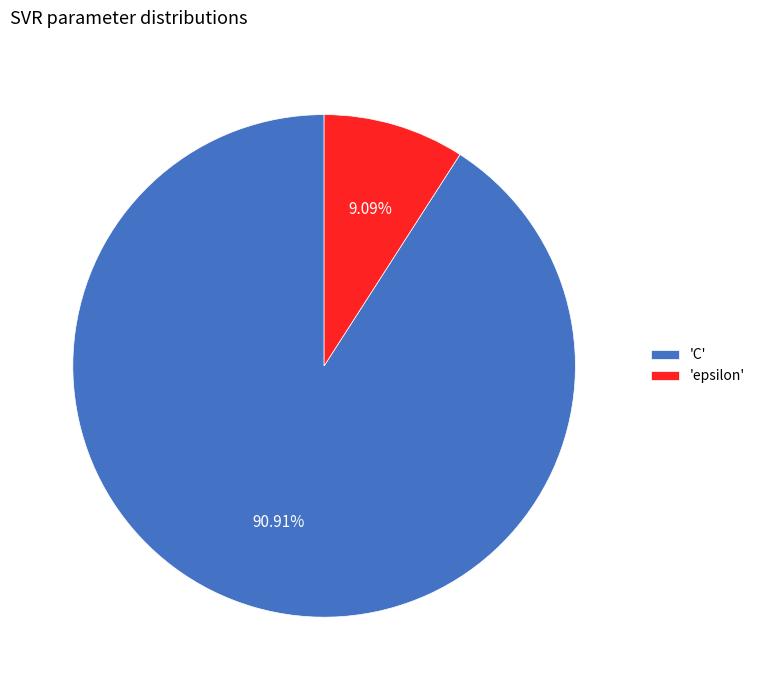

Do 'C' and 'epsilon' together represent more than half of the pie?

Yes